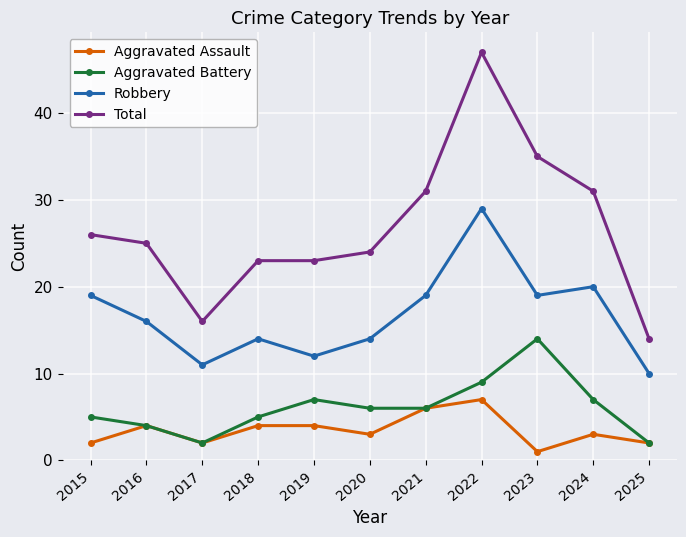

Reading left to right, extract all data points from this chart.

Aggravated Assault: 2015=2	2016=4	2017=2	2018=4	2019=4	2020=3	2021=6	2022=7	2023=1	2024=3	2025=2
Aggravated Battery: 2015=5	2016=4	2017=2	2018=5	2019=7	2020=6	2021=6	2022=9	2023=14	2024=7	2025=2
Robbery: 2015=19	2016=16	2017=11	2018=14	2019=12	2020=14	2021=19	2022=29	2023=19	2024=20	2025=10
Total: 2015=26	2016=25	2017=16	2018=23	2019=23	2020=24	2021=31	2022=47	2023=35	2024=31	2025=14